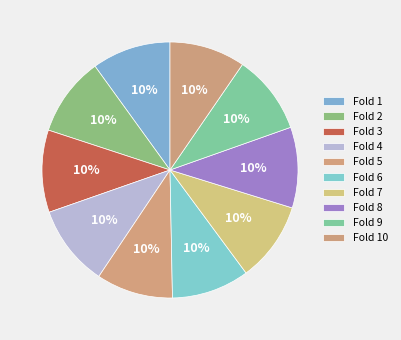

Is it true that Fold 9 is 2% of the pie?

False